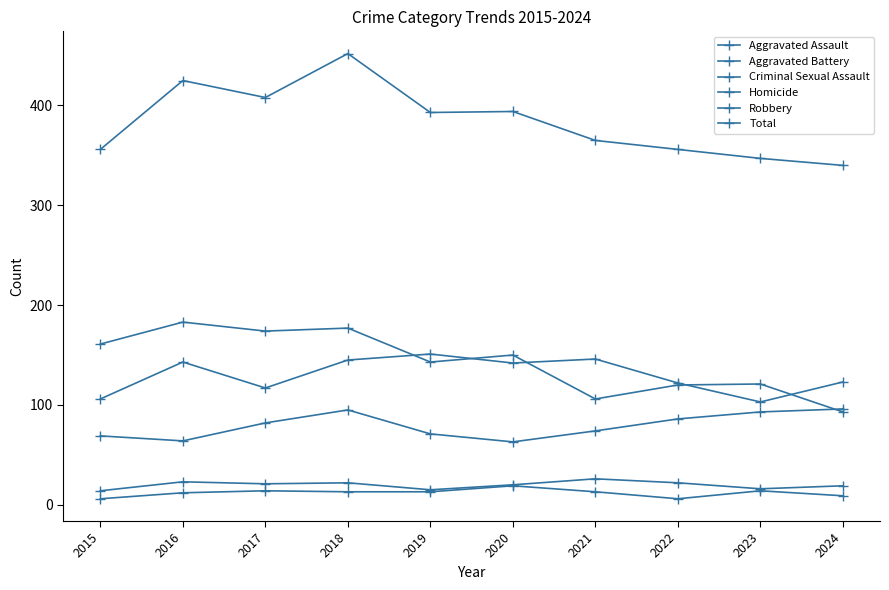

True or false: Homicide has a value of 6 at 2022.

True